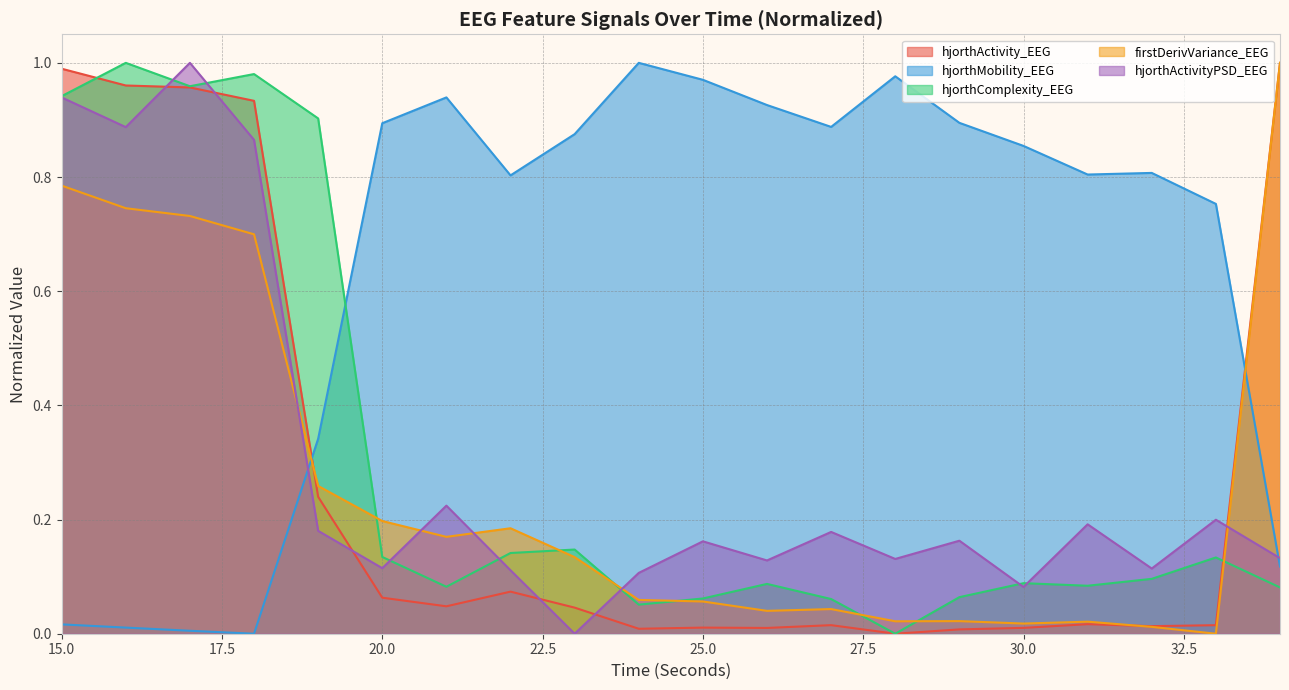

Between which two adjacent categories do hjorthActivity_EEG and firstDerivVariance_EEG first intersect?

18 and 19